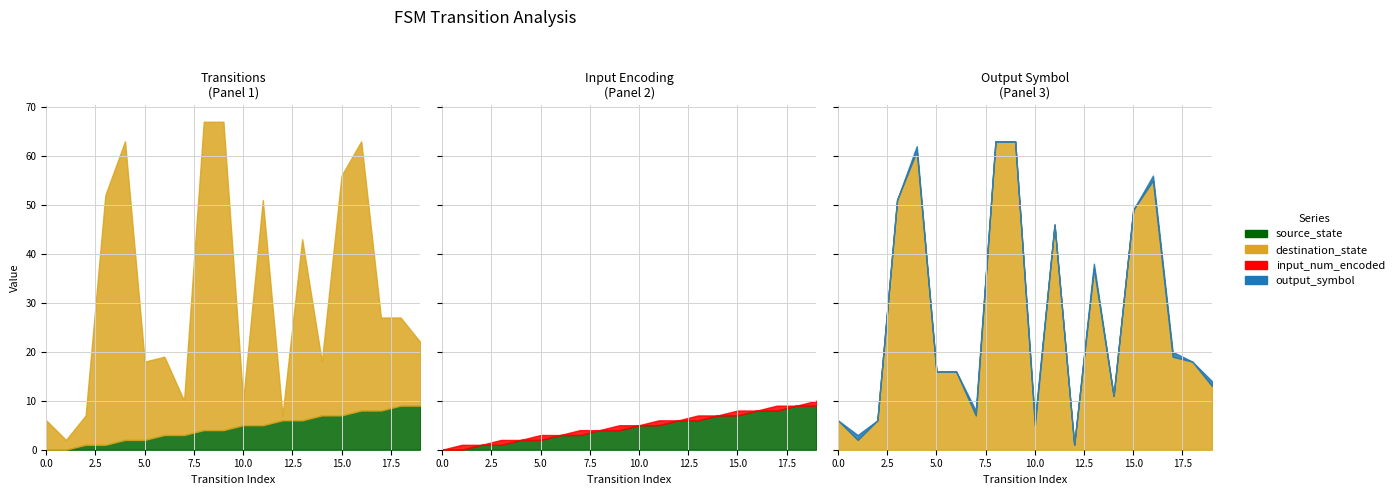

Which has a higher value, 9 or 18?

18